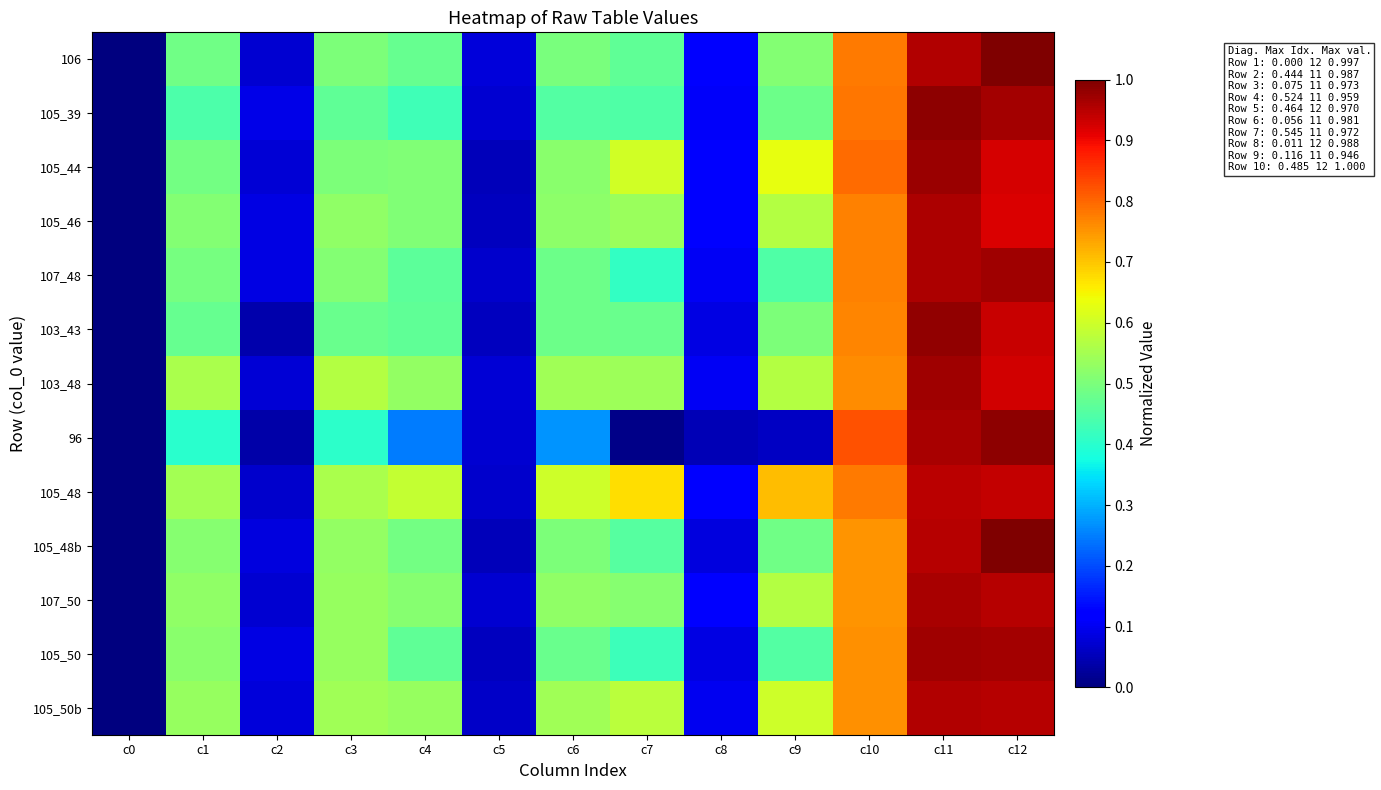

At which category is the sum across all series the highest?

c11